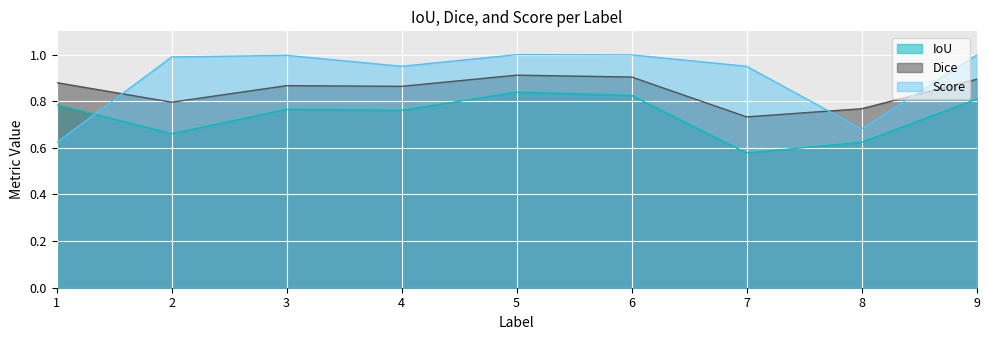

Which has a higher value, 3 or 8?

3